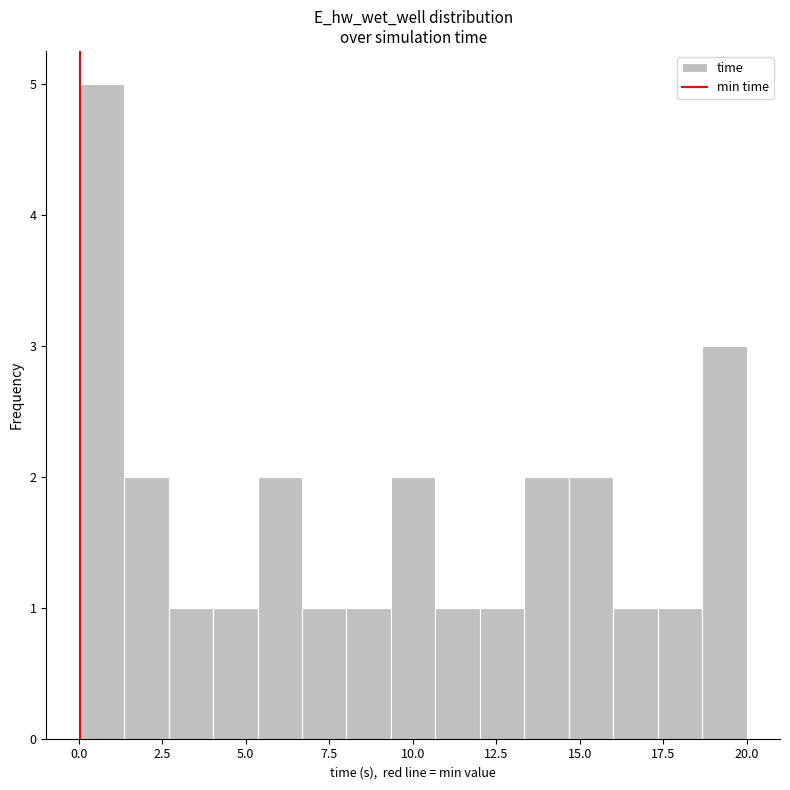

Around what value on the x-axis is the tallest bar? Give the approximate position of its centre, as read against the axis.

0.5